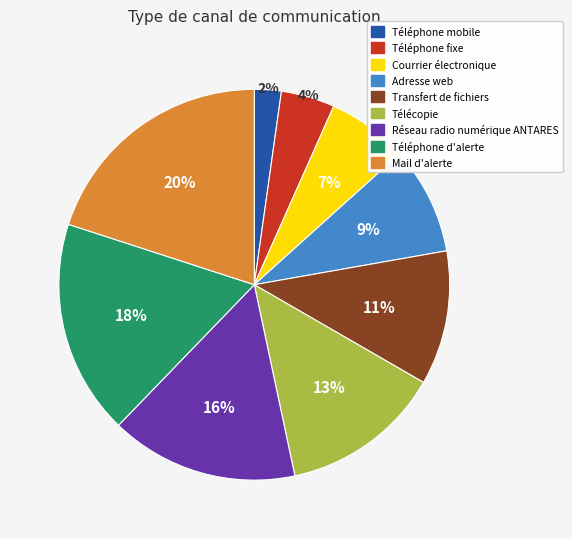

Does any single category account for the majority?

No